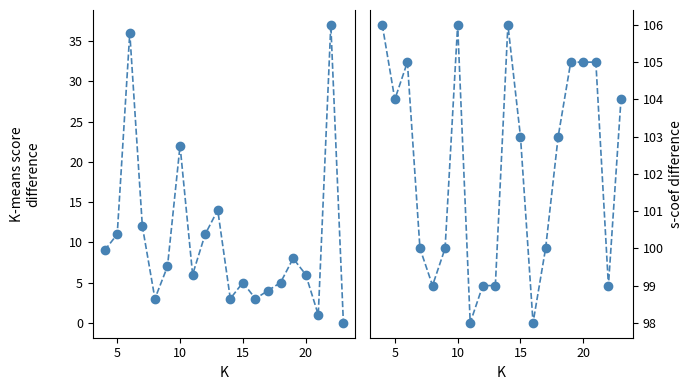

Does the chart display data point markers on the line(s)?

Yes